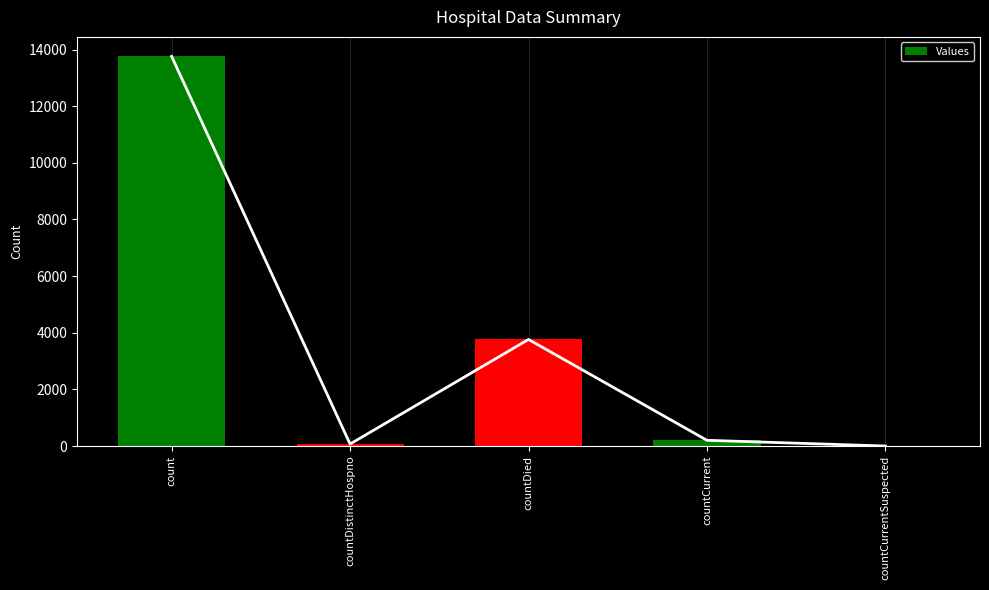

Are the bars horizontal?

No